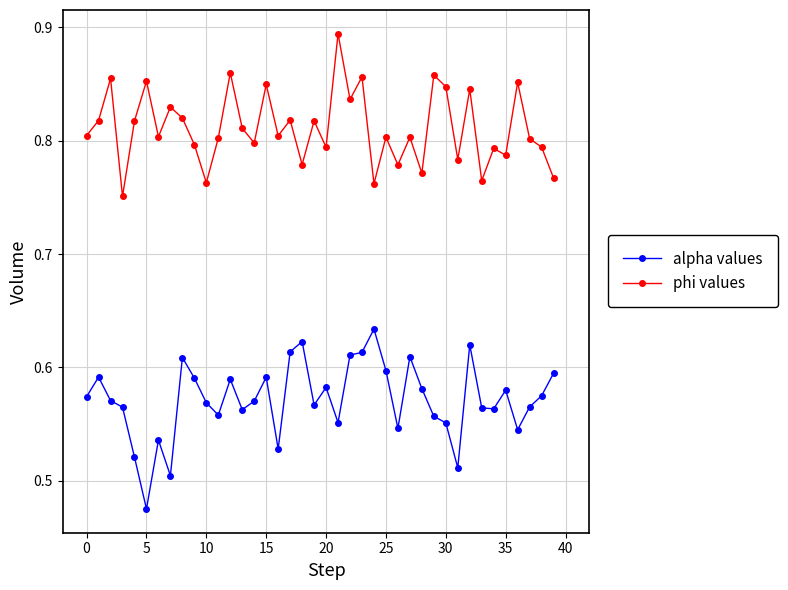

How many alpha values values are between 0 and 1?

40